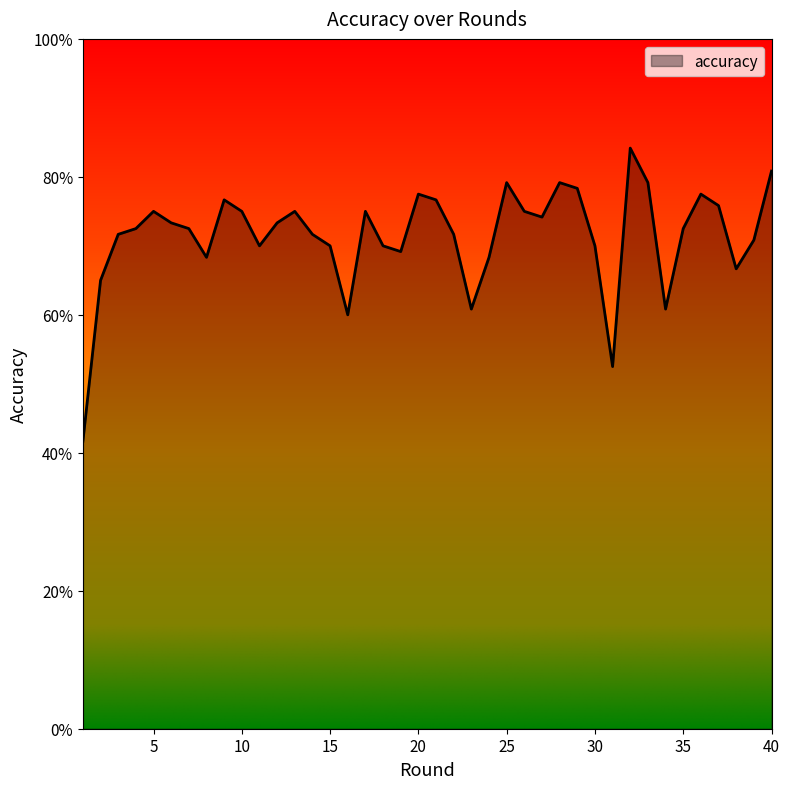

Reading left to right, what are all the values shown in this chart?

0.4	0.7	0.7	0.7	0.8	0.7	0.7	0.7	0.8	0.8	0.7	0.7	0.8	0.7	0.7	0.6	0.8	0.7	0.7	0.8	0.8	0.7	0.6	0.7	0.8	0.8	0.7	0.8	0.8	0.7	0.5	0.8	0.8	0.6	0.7	0.8	0.8	0.7	0.7	0.8